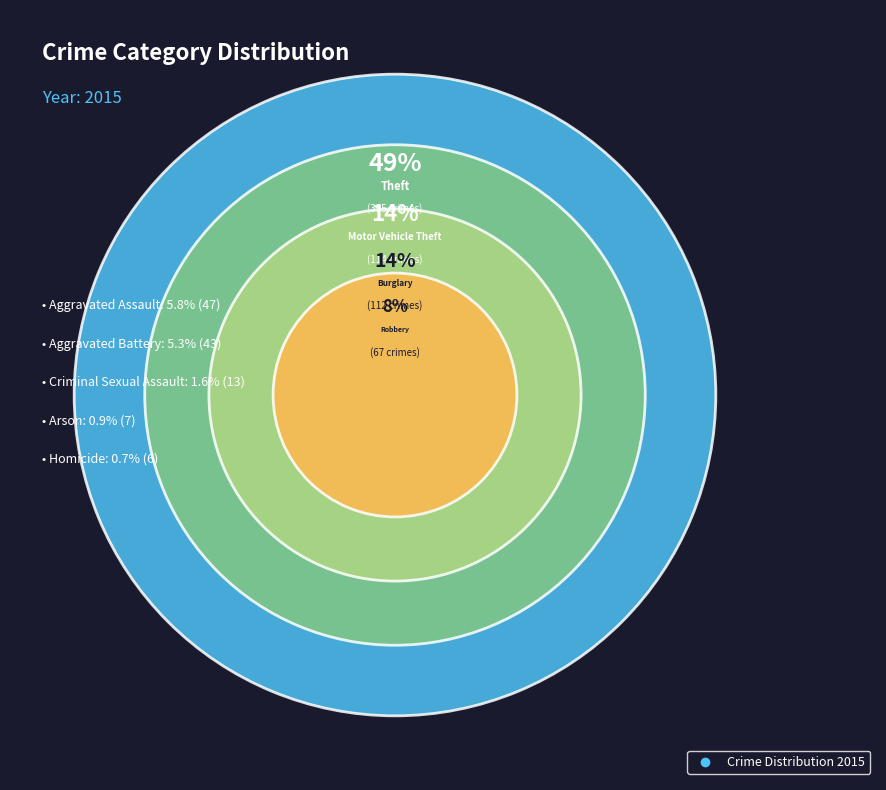

To the nearest percent, what is the average slice percentage?

11%